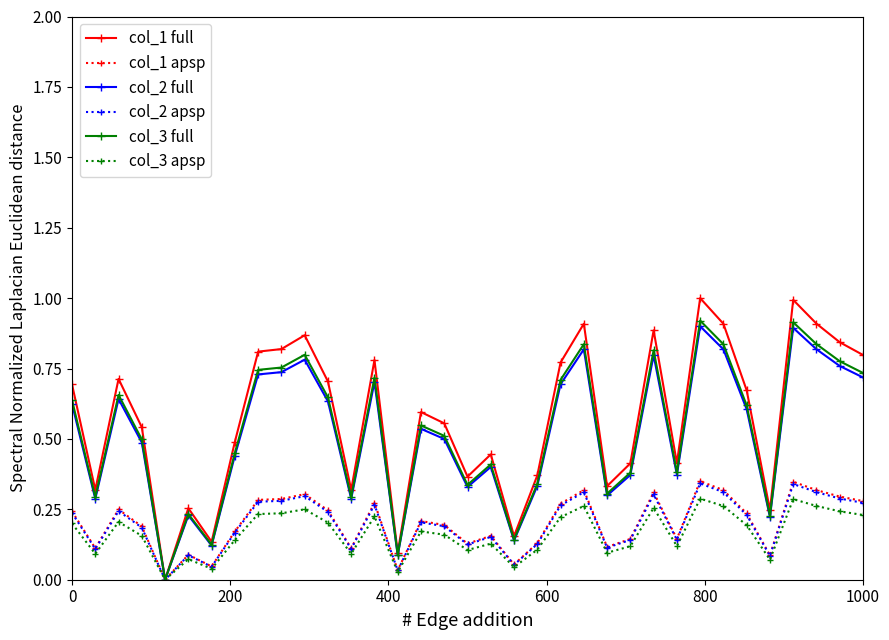

What is the maximum value shown in the chart?

1.0